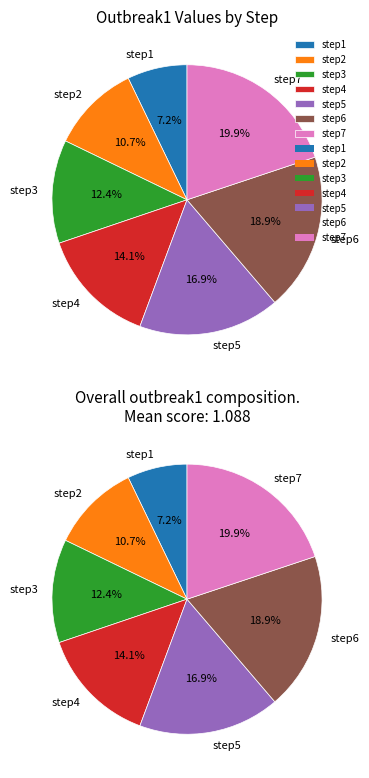

Does step6 represent more than half of the total?

No